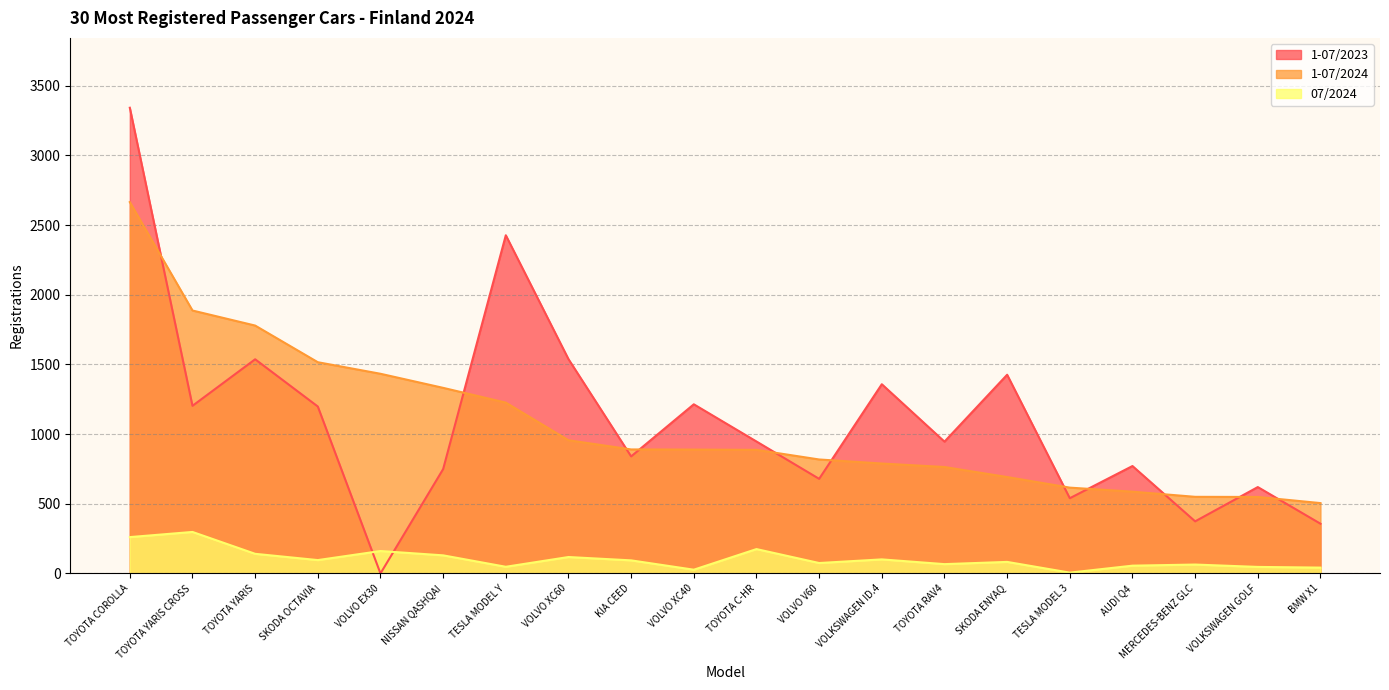

Which category has the lowest value in the 1-07/2024 series?

BMW X1